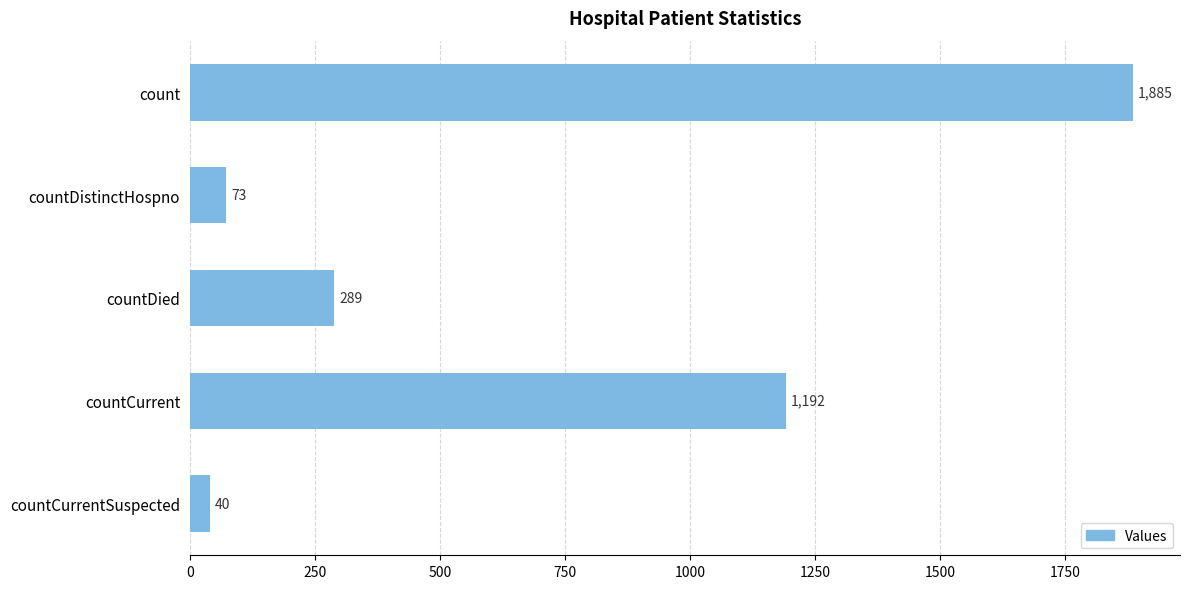

What is the sum of all values?

3479